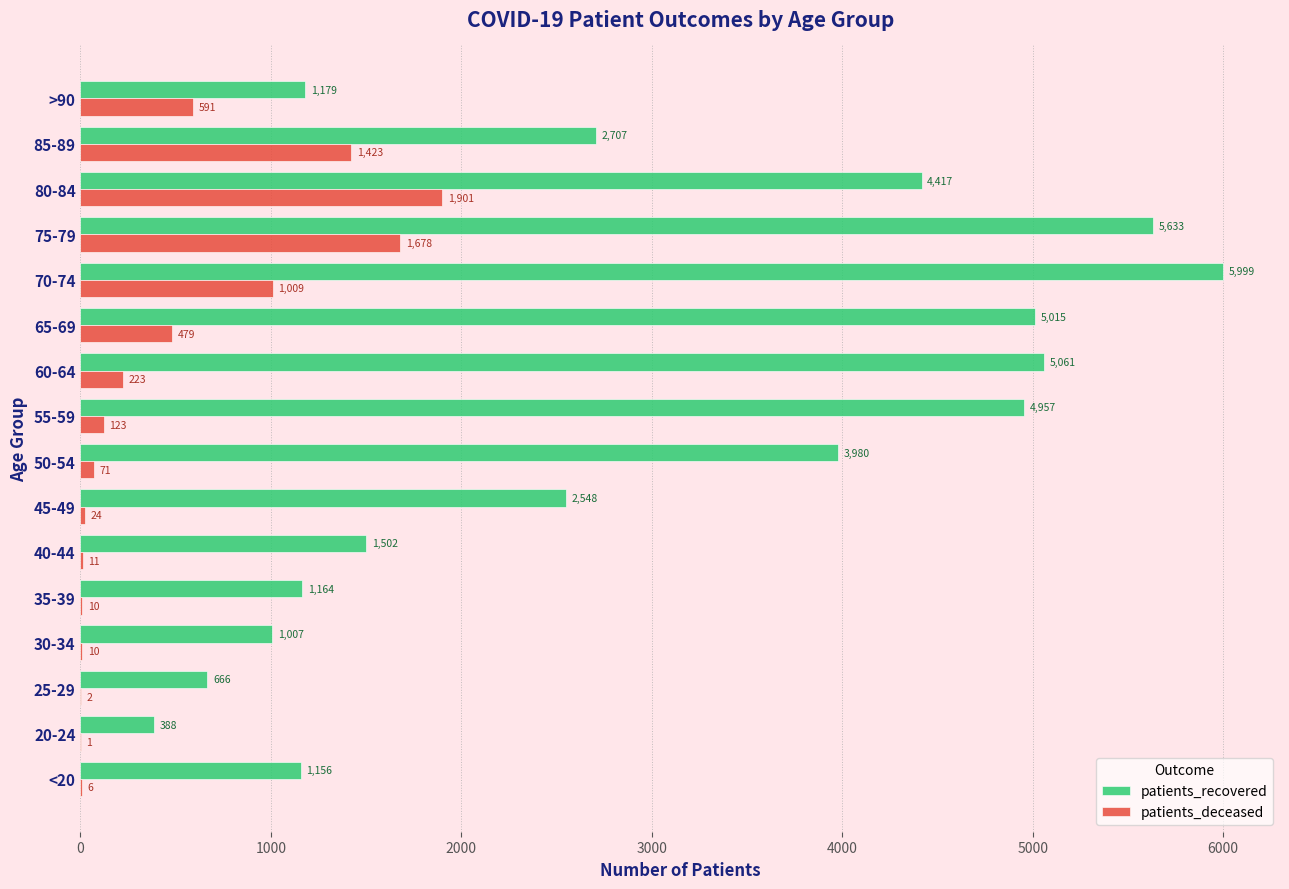

What are all the series names shown in the legend?

patients_recovered, patients_deceased